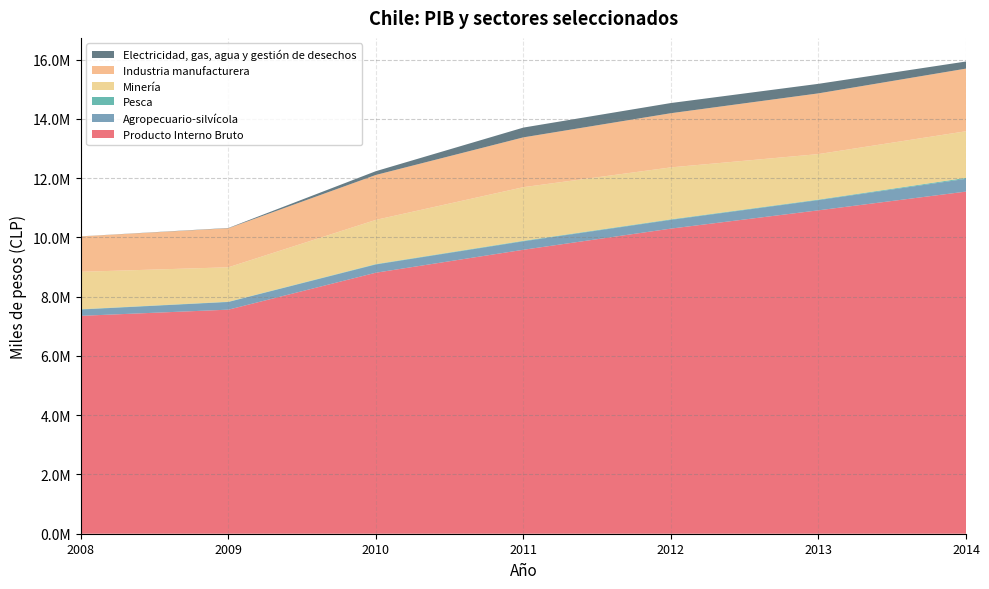

Reading left to right, list all the values displayed in this chart.

Producto Interno Bruto: 7354030	7562445	8809780	9583900	10298164	10915352	11547504
Agropecuario-silvícola: 213257	259033	278022	285287	294827	343815	430504
Pesca: 9656	8432	12982	17384	17780	18196	32084
Minería: 1263324	1162688	1492392	1810186	1753619	1535604	1573960
Industria manufacturera: 1194293	1317313	1516180	1681011	1828987	2049714	2113928
Electricidad, gas, agua y gestión de desechos: 2803	9413	127431	330245	343210	321955	239991